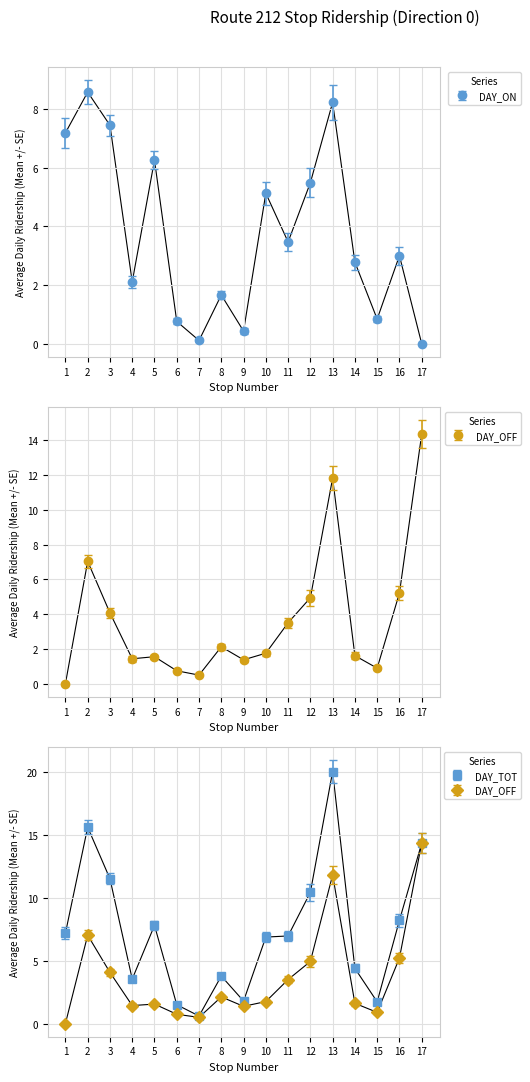

What is the difference between the second highest and minimum values in the DAY_OFF series?

11.8